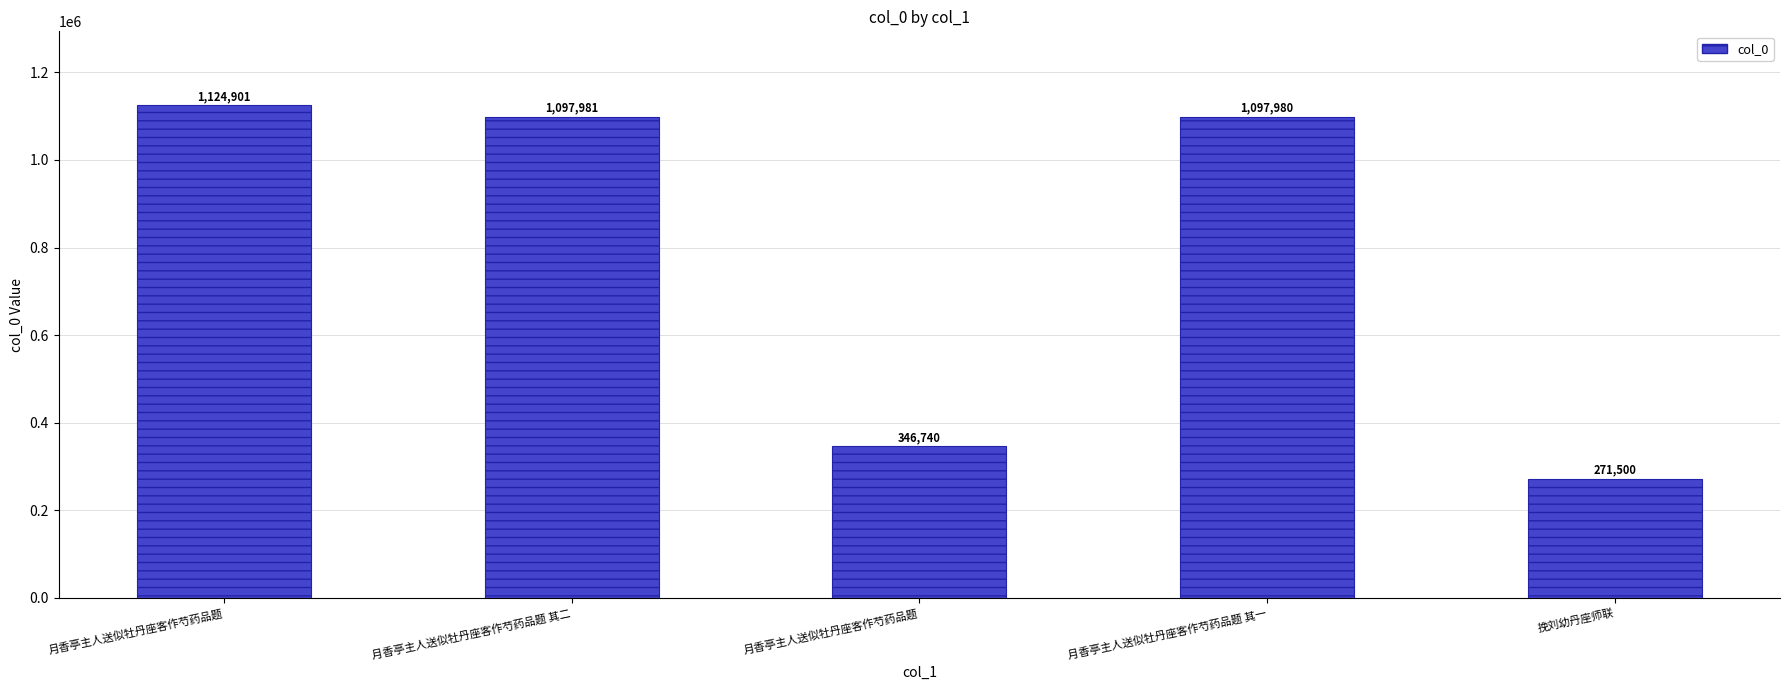

Rank the categories by value from lowest to highest.

挽刘幼丹座师联, 月香亭主人送似牡丹座客作芍药品题, 月香亭主人送似牡丹座客作芍药品题 其一, 月香亭主人送似牡丹座客作芍药品题 其二, 月香亭主人送似牡丹座客作芍药品题